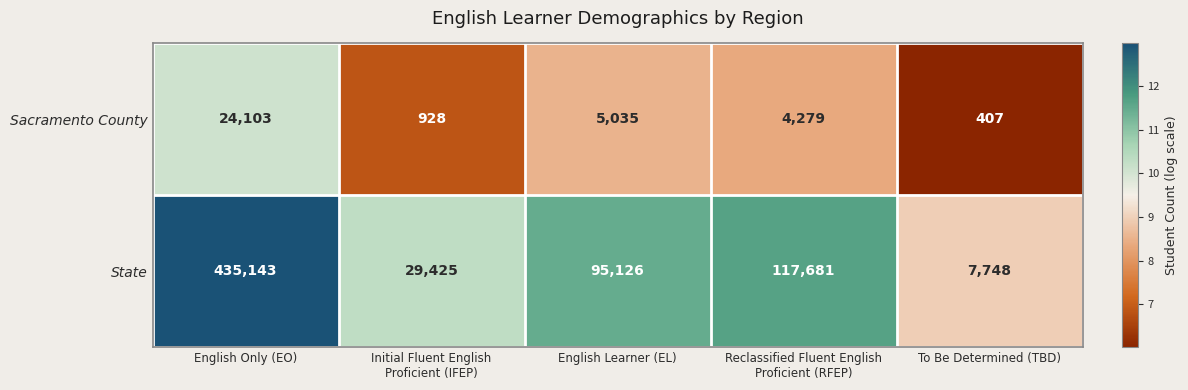

Between English Only (EO) and To Be Determined (TBD), which series saw the biggest shift?

State